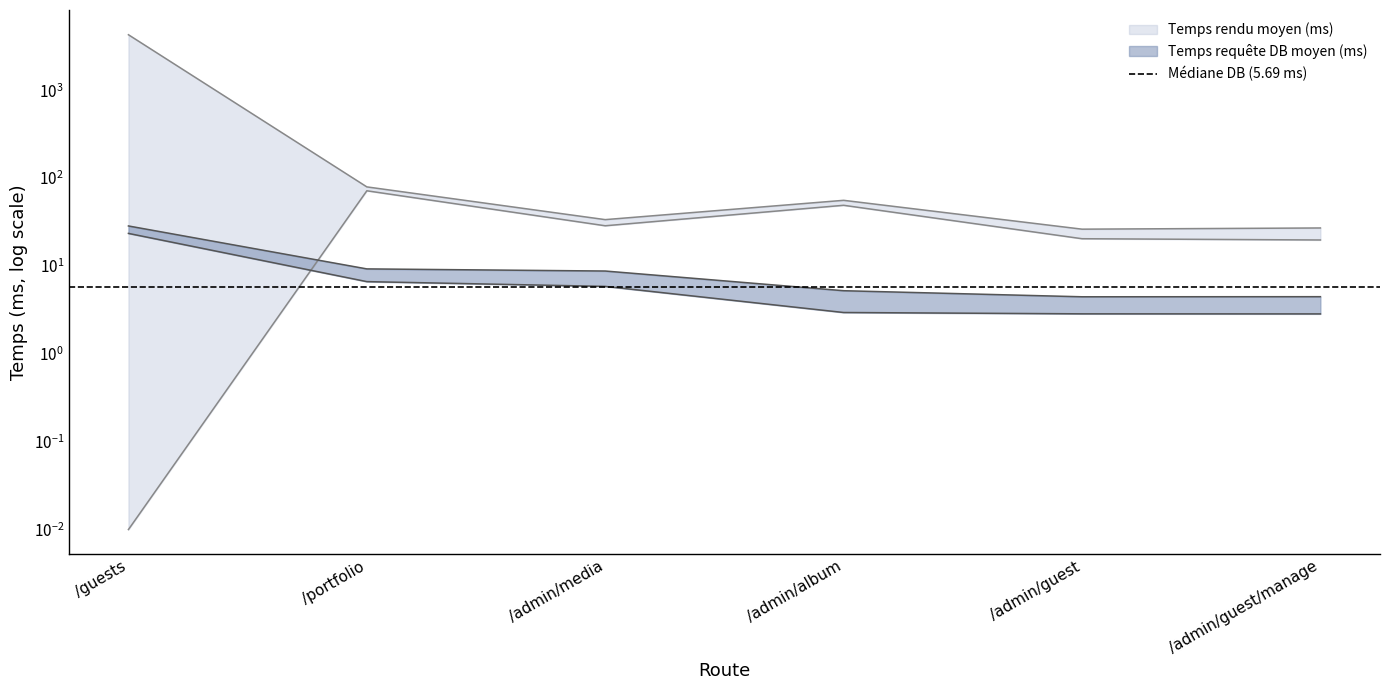

What is the value of the Temps rendu moyen (ms) point at the 3rd from the left?

33.7